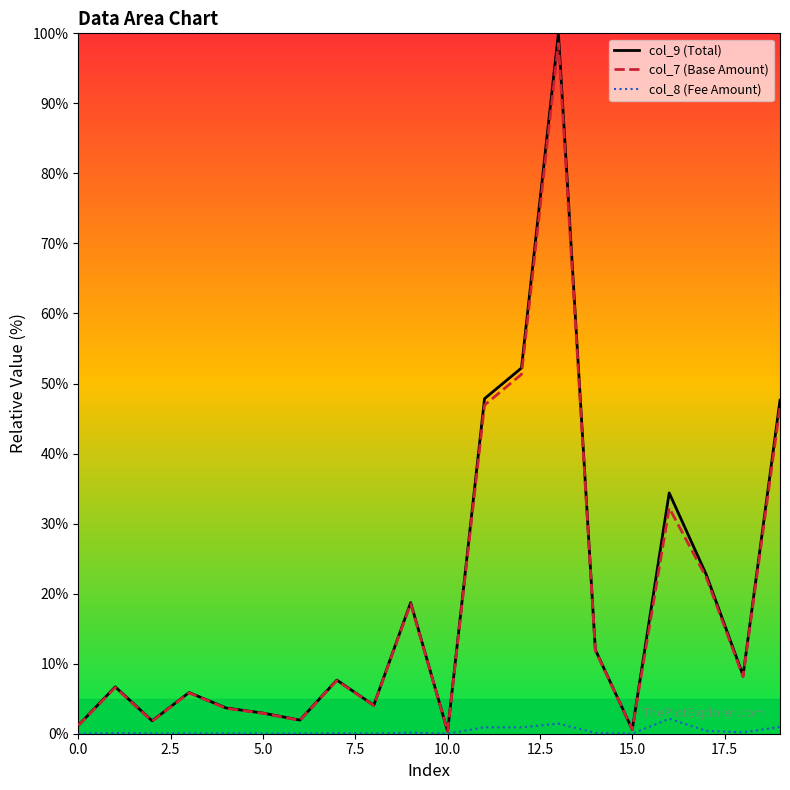

Reading right to left, list all the values displayed in this chart.

col_9 (Total): 47.6	8.3	22.8	34.4	0.6	12.0	100.0	52.2	47.8	0.3	18.7	4.1	7.7	1.9	2.9	3.7	5.9	1.8	6.7	1.2
col_7 (Base Amount): 46.6	8.1	22.4	32.2	0.6	11.9	98.6	51.3	46.9	0.3	18.6	4.0	7.6	1.9	2.9	3.6	5.8	1.8	6.6	1.2
col_8 (Fee Amount): 1.0	0.2	0.4	2.1	0.0	0.1	1.4	0.9	0.9	0.0	0.2	0.0	0.1	0.0	0.0	0.1	0.1	0.0	0.1	0.0